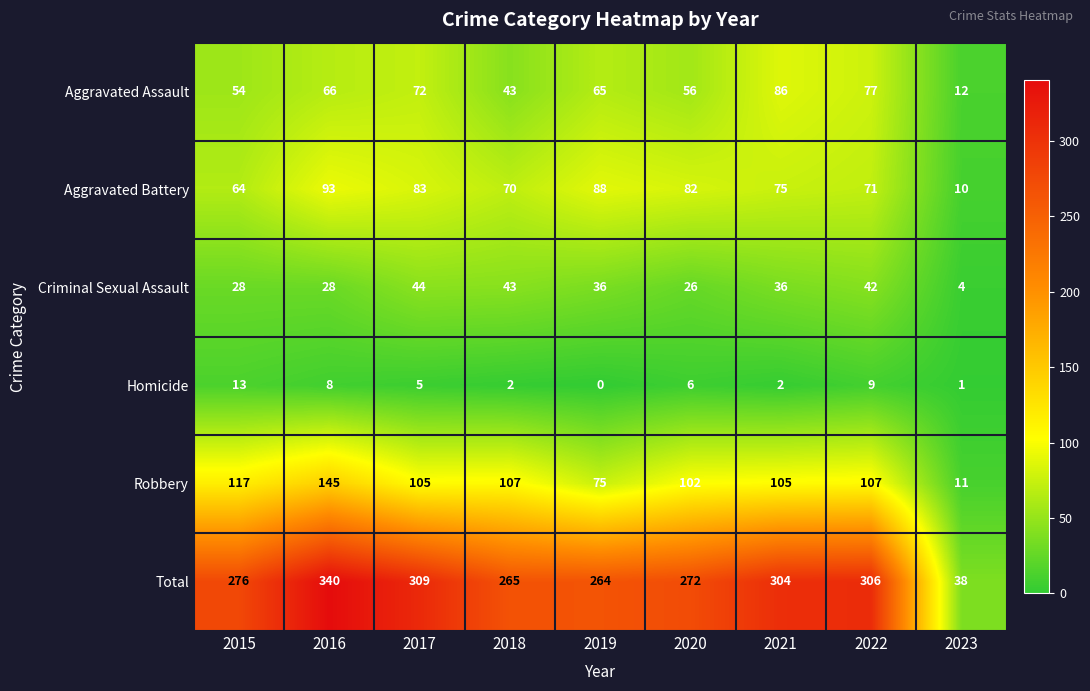

List the series in order of their peak value, lowest first.

Homicide, Criminal Sexual Assault, Aggravated Assault, Aggravated Battery, Robbery, Total